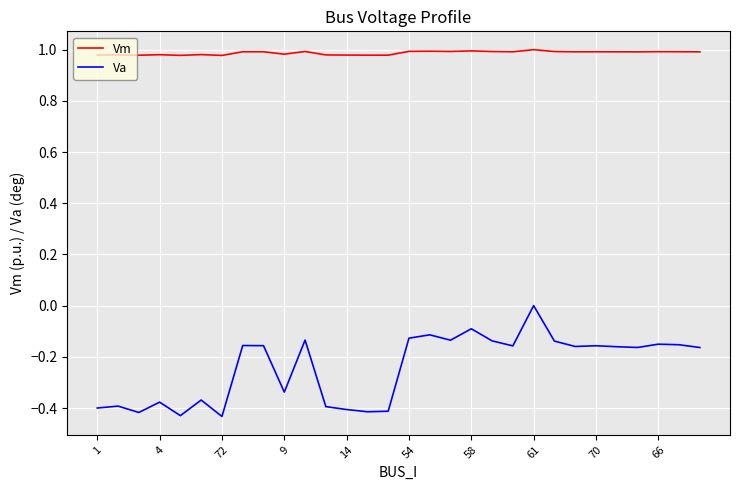

Which series has the largest total across all categories?

Vm